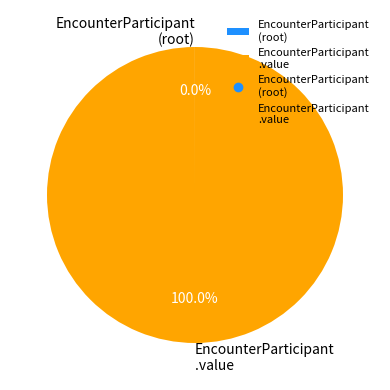

What is the majority slice?

EncounterParticipant .value